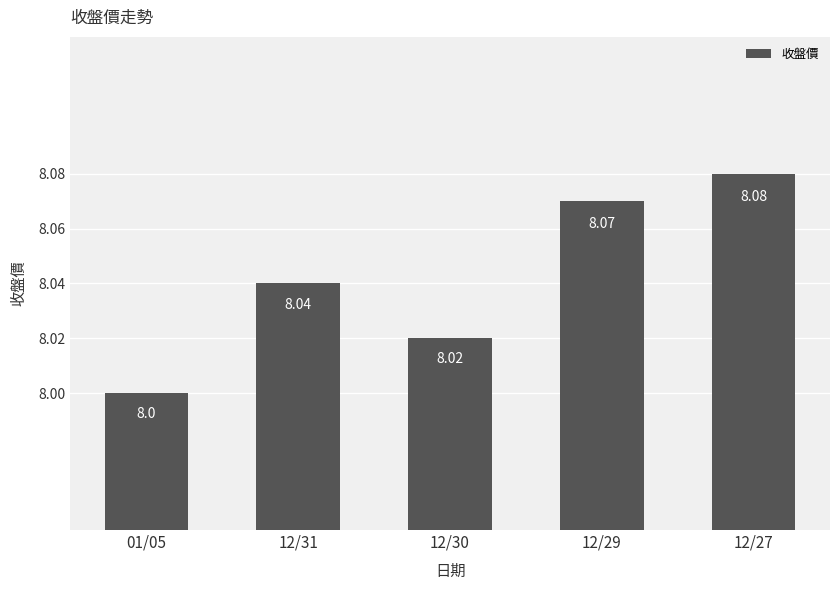

Are the bars horizontal?

No